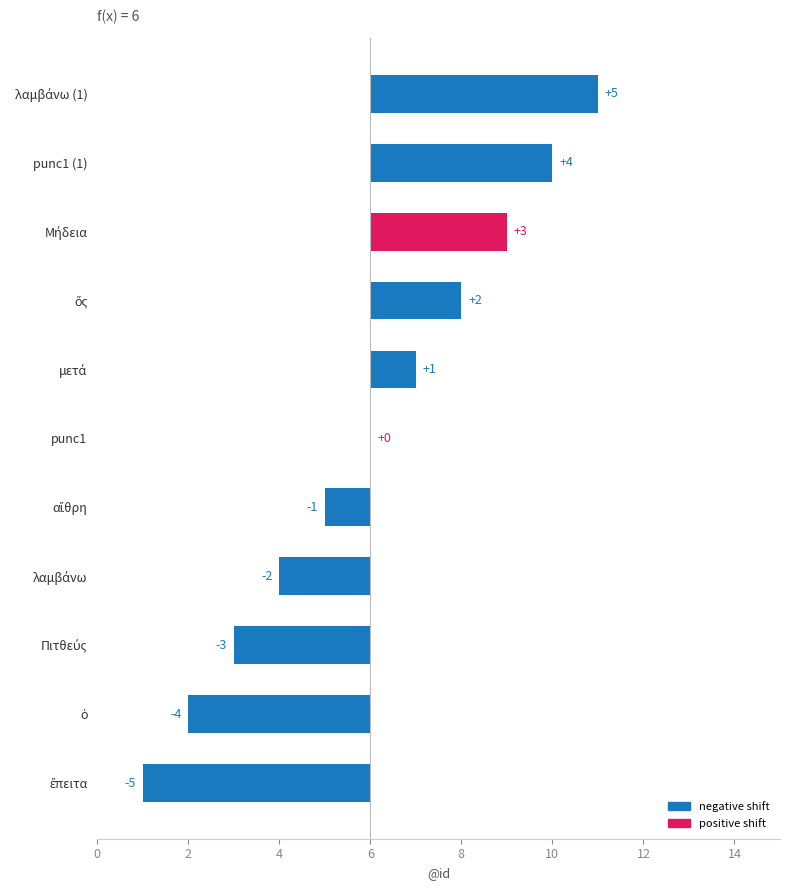

How many bars are there in total?

11